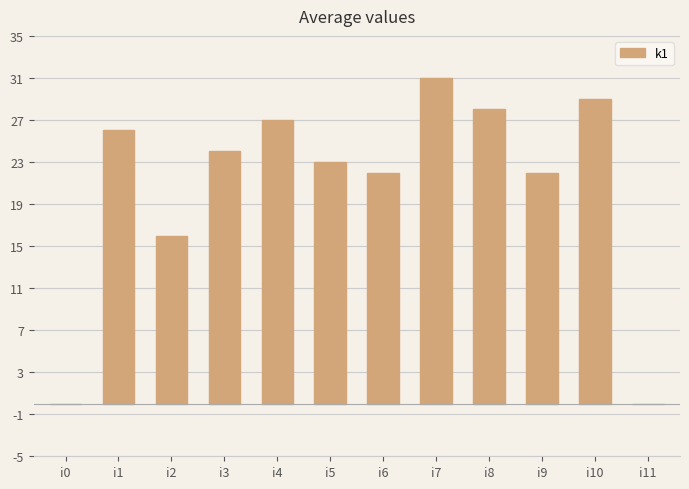

What is the sum of the values at i9 and i8?

50